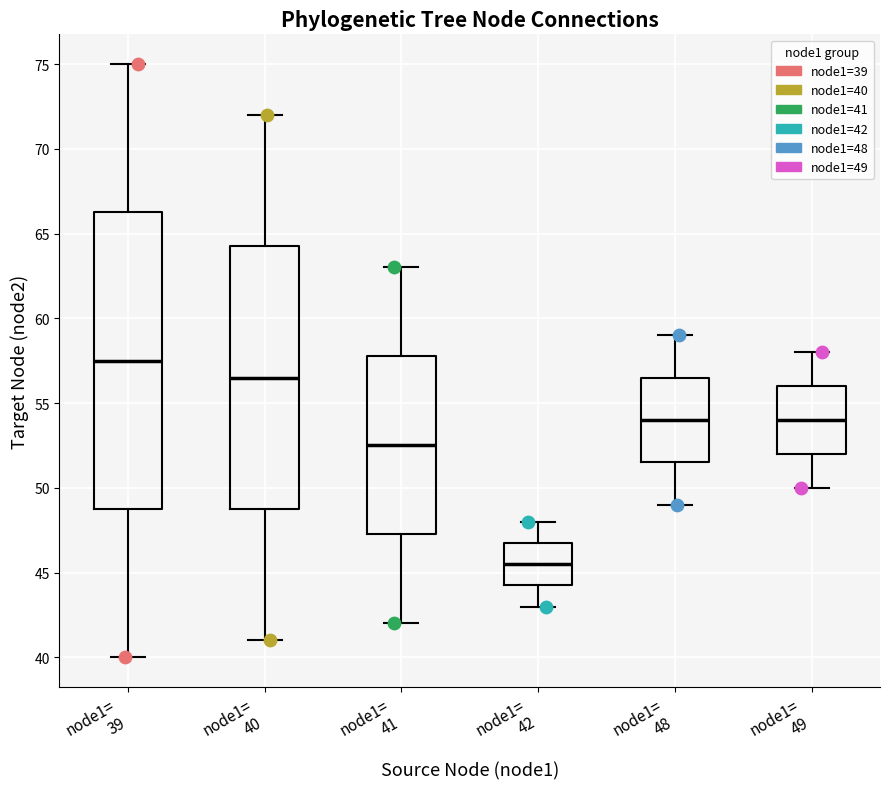

Where does the upper whisker of the box for node1= 41 end on the y-axis? The values are not printed on the chart, so give them approximately, as read against the axis.

63.0